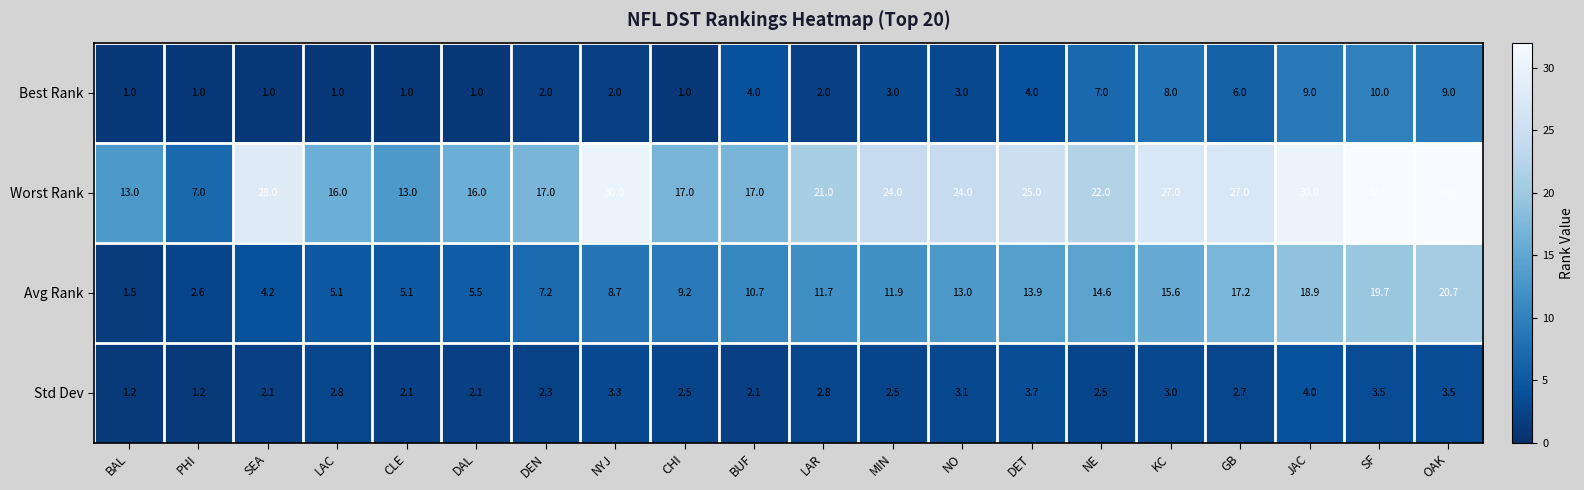

Is the value of Avg Rank at SEA greater than the value of Std Dev at MIN?

Yes